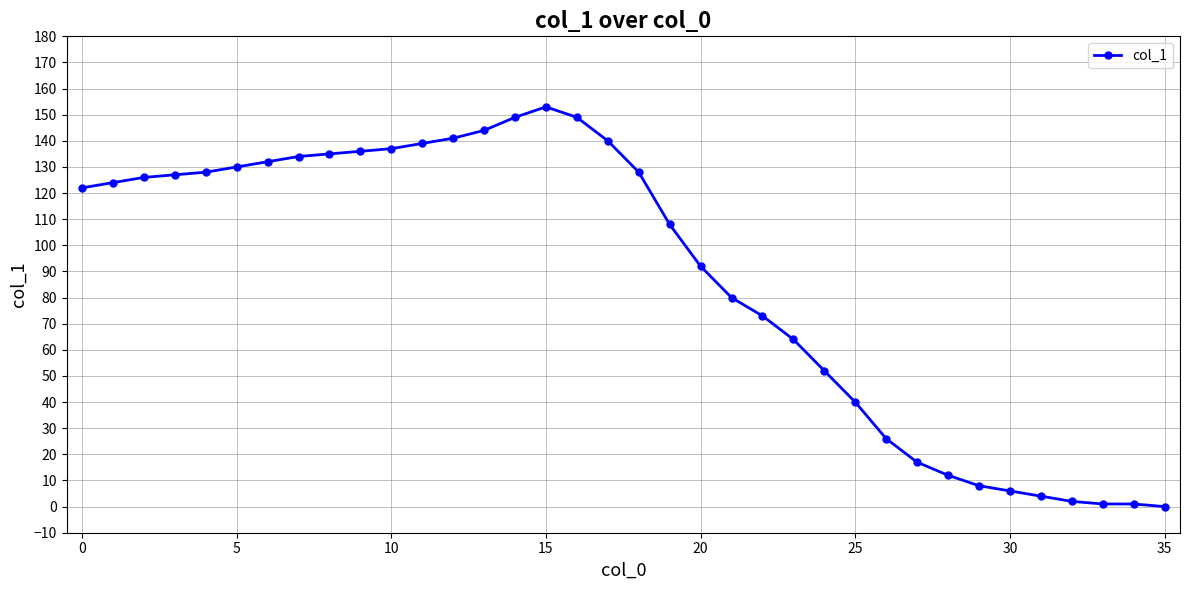

What is the value of the 28th point from the left?

17